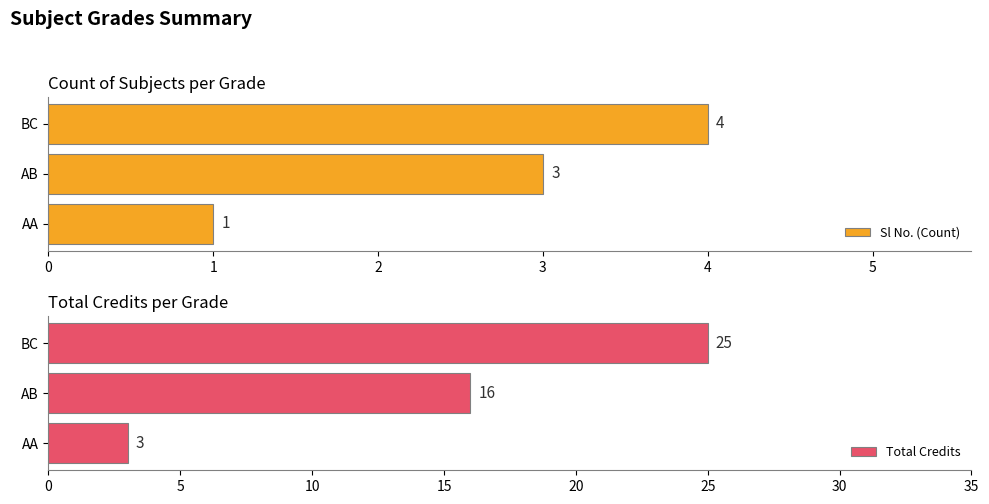

The value of Sl No. (Count) at AB is 1. True or false?

False